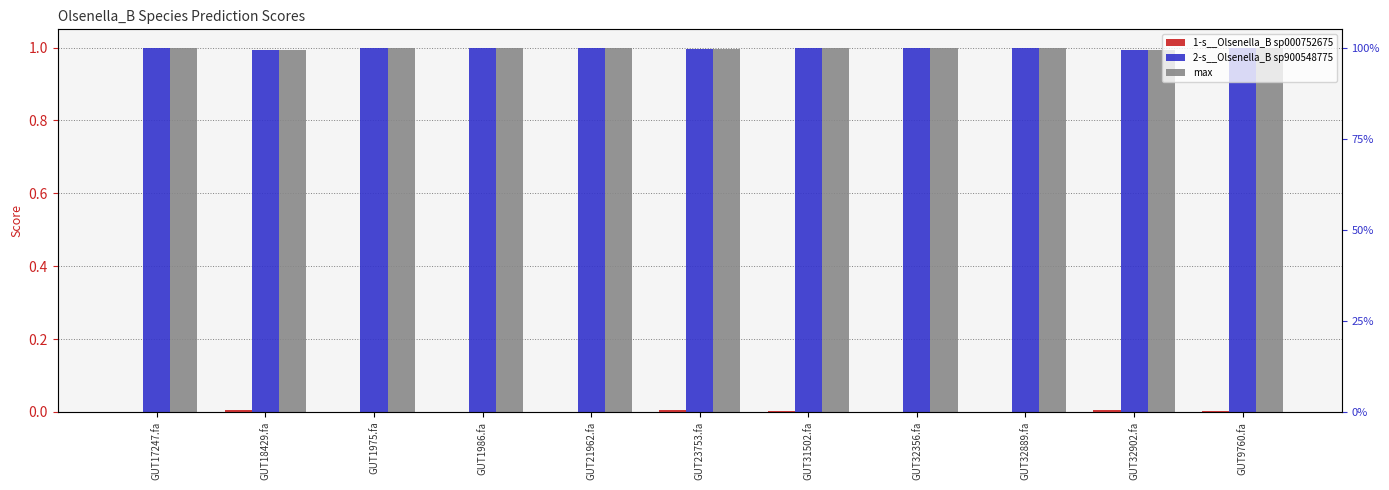

The value of max at GUT21962.fa is 1.0. True or false?

True